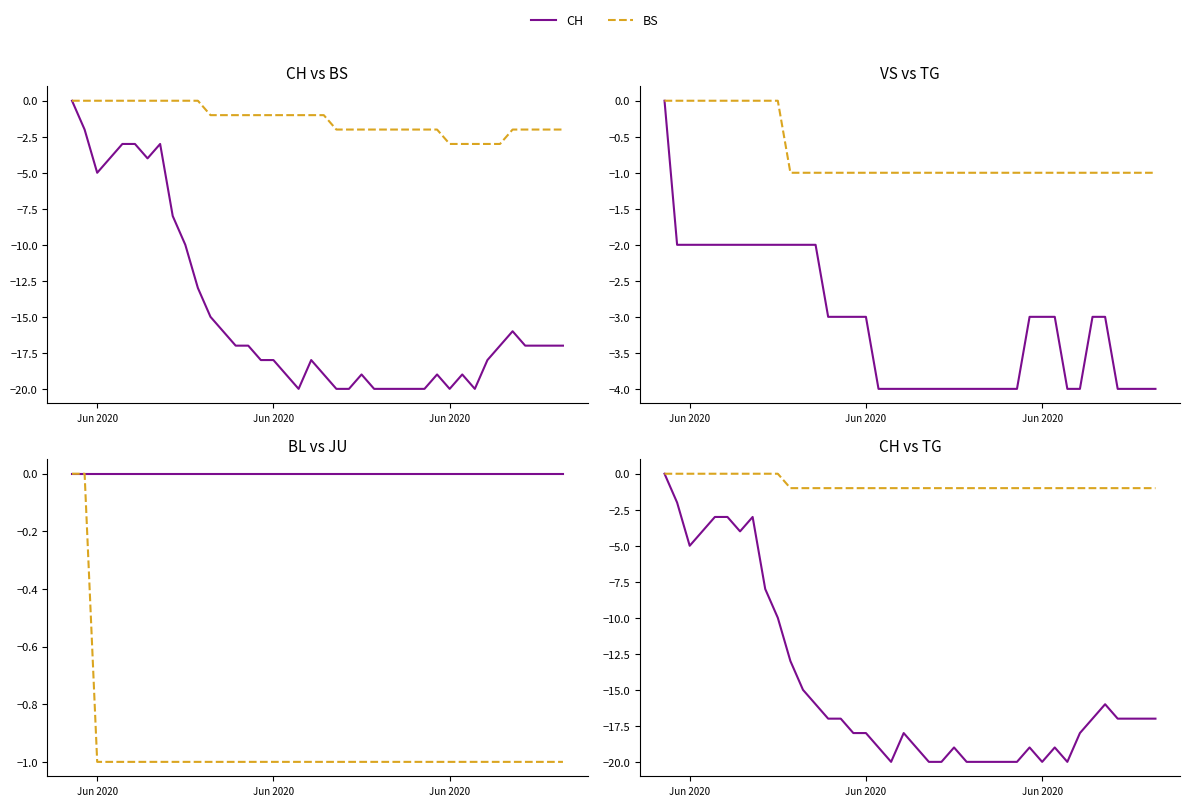

How many data points does each series have?

40